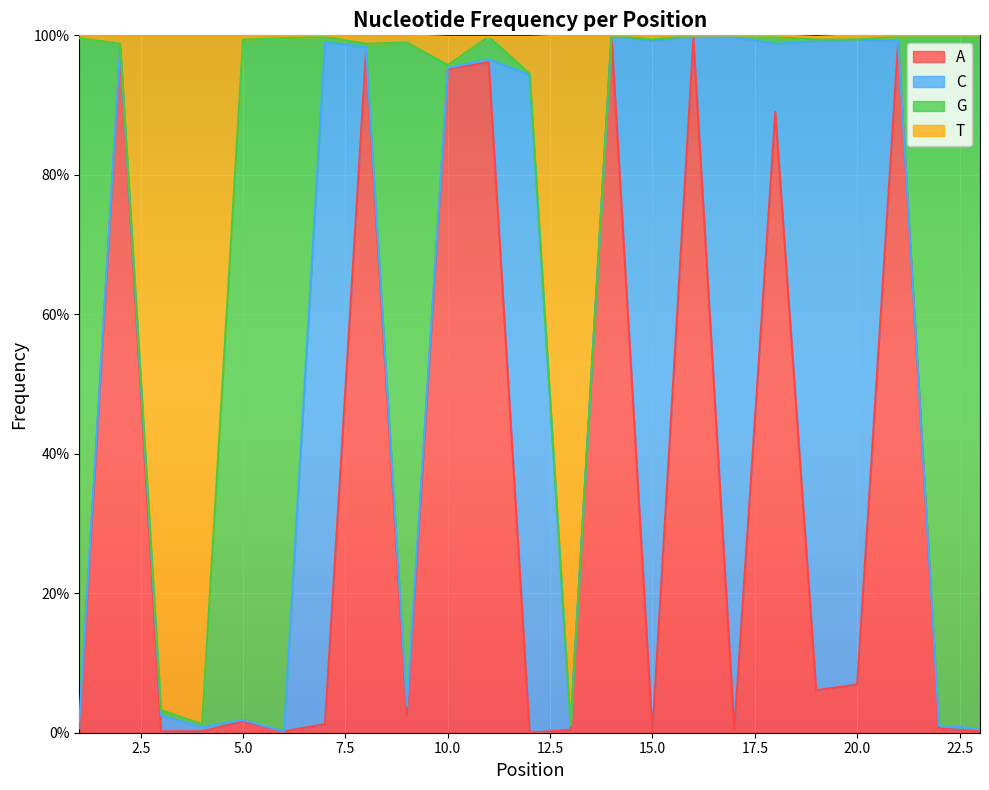

List the labels in order of A value, largest first.

14, 16, 21, 2, 8, 11, 10, 18, 20, 19, 9, 5, 7, 1, 22, 13, 17, 3, 4, 6, 23, 12, 15